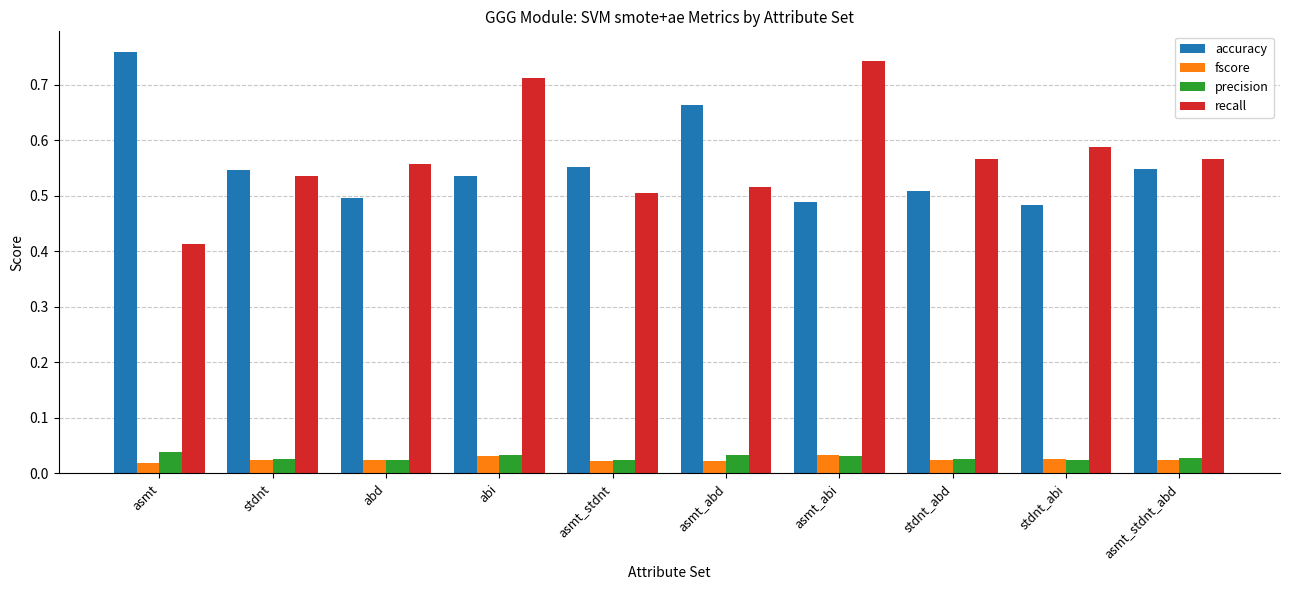

The value of accuracy at asmt_stdnt is 0.3. True or false?

False